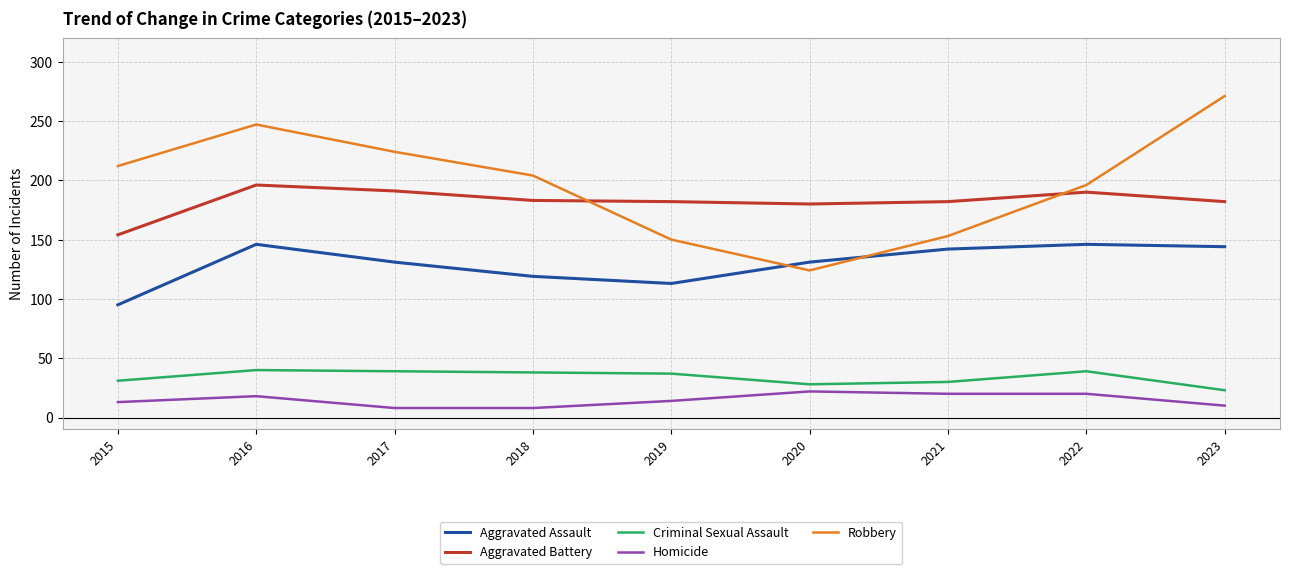

True or false: Robbery has more than 0 interior local peaks.

True